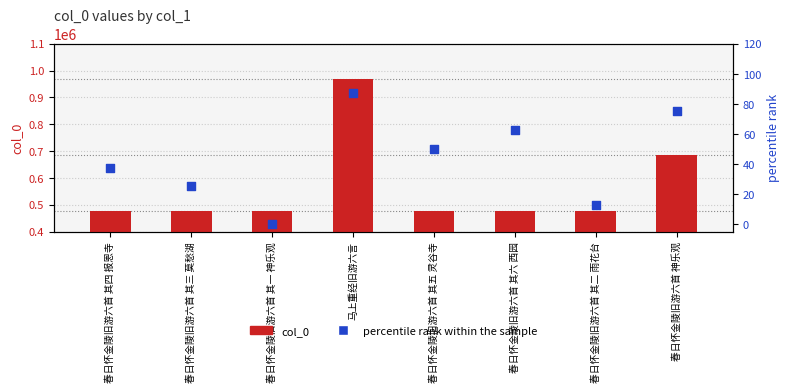

What are all the series names shown in the legend?

col_0, percentile rank within the sample